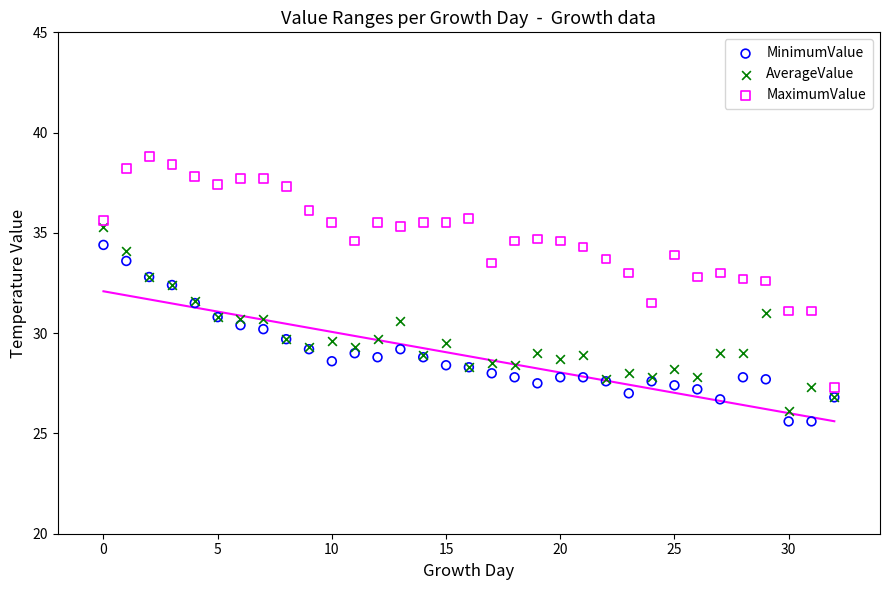

Which series has the largest Y range (max minus min)?

MaximumValue